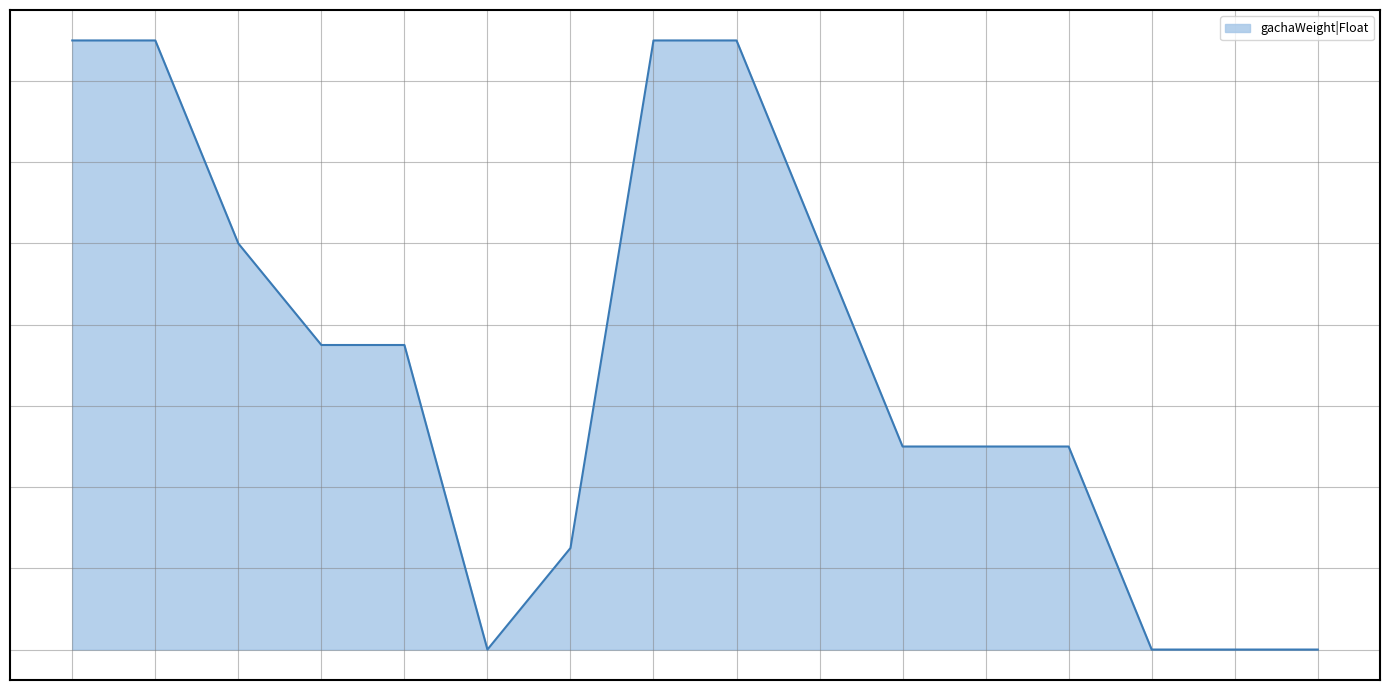

Count the values in the range 0 to 1.

12